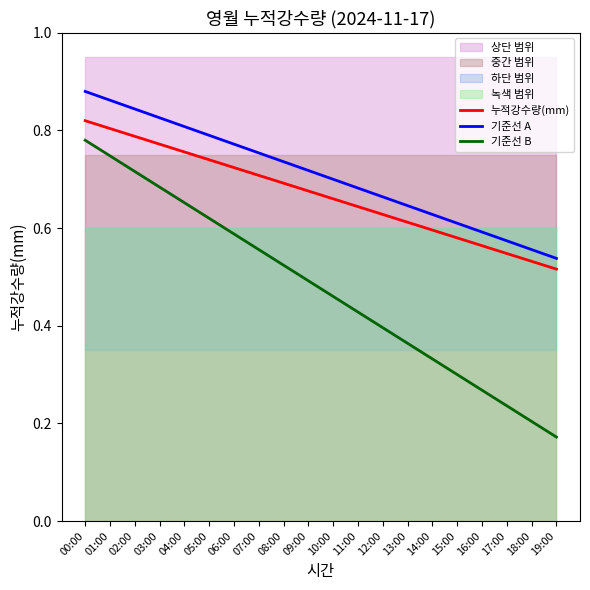

Rank the series by their maximum value, from lowest to highest.

기준선 B, 누적강수량(mm), 기준선 A